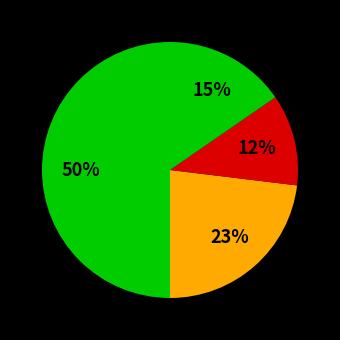

What is the smallest slice in the pie chart?

Aggravated Battery